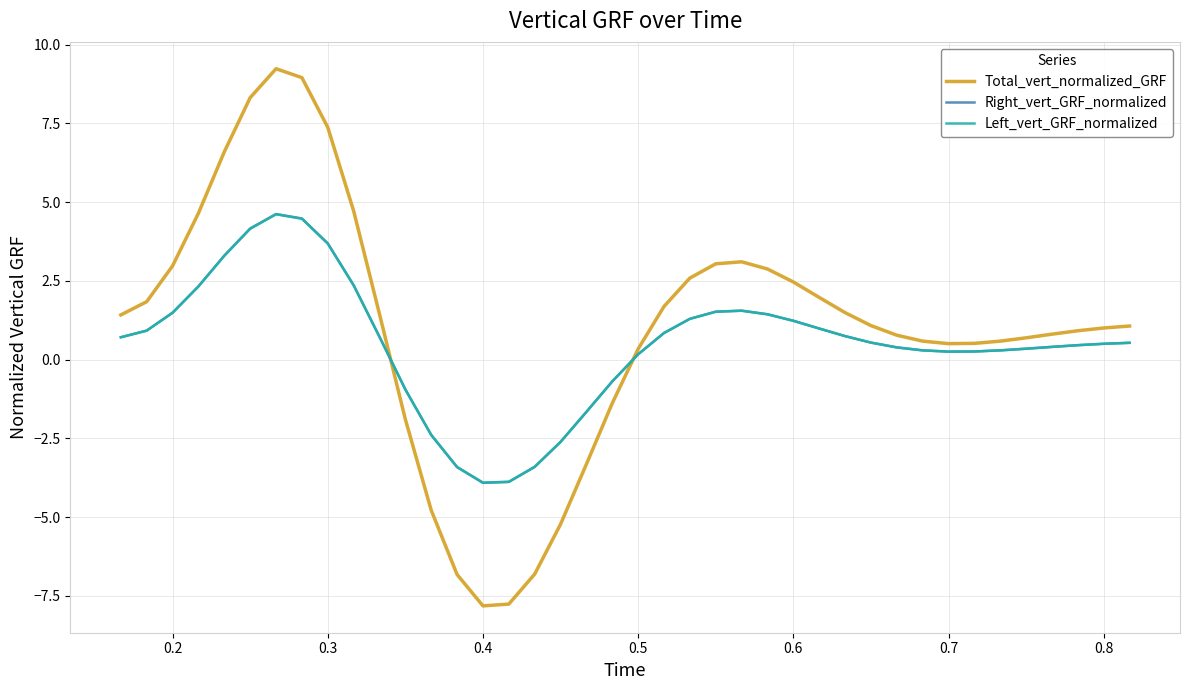

Count the number of categories in the chart.

40